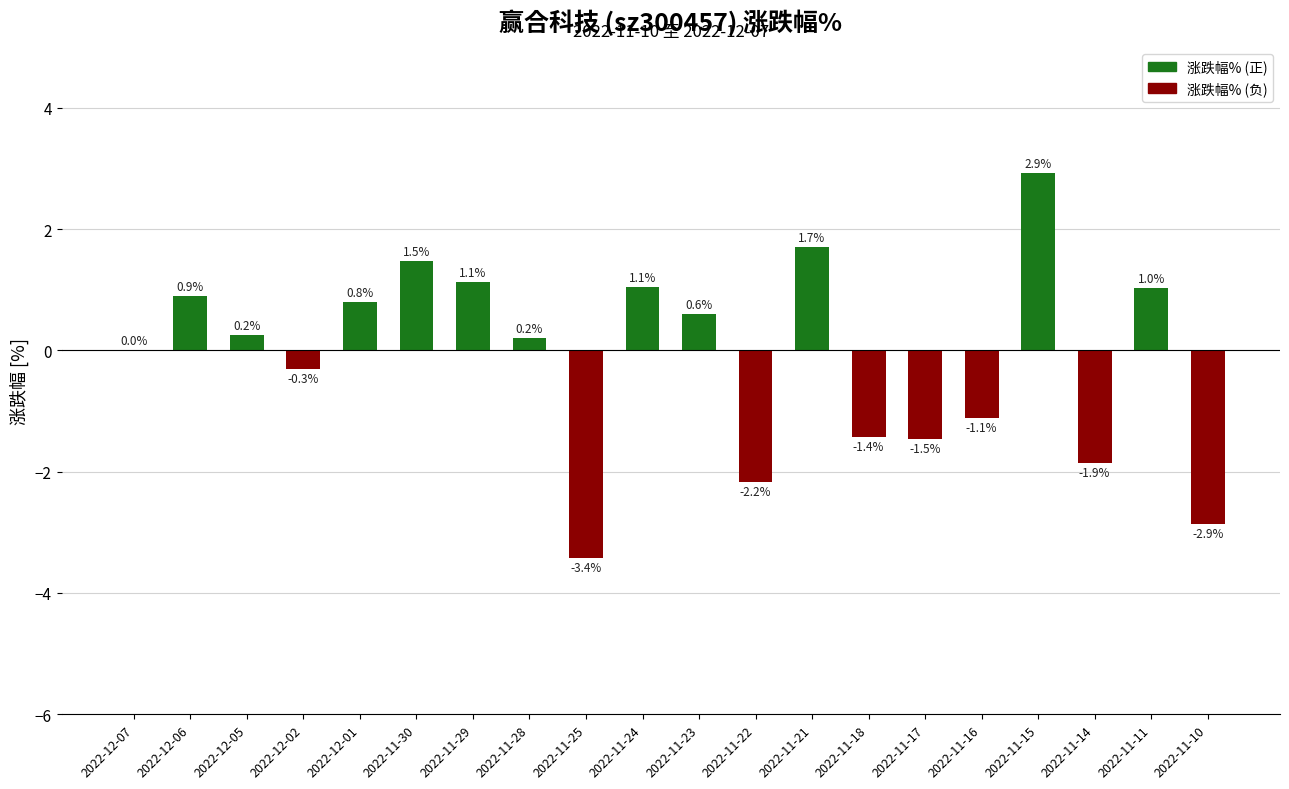

What value does the data have at 2022-11-10?

-2.9